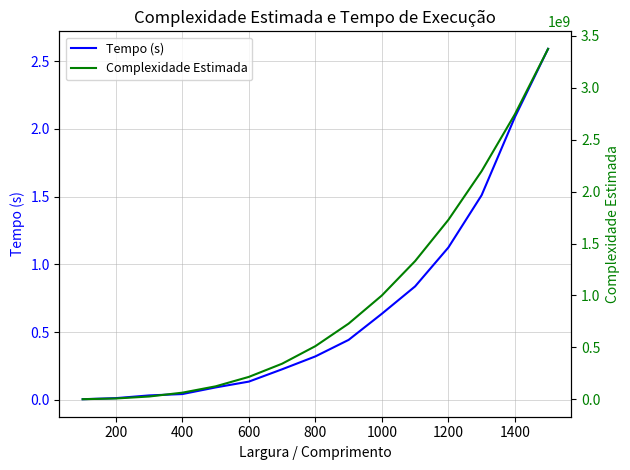

What is the highest value of the Tempo (s) series?

2.6